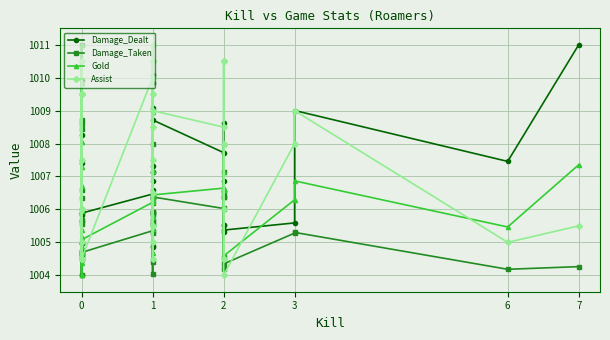

Count the number of data series in this chart.

4